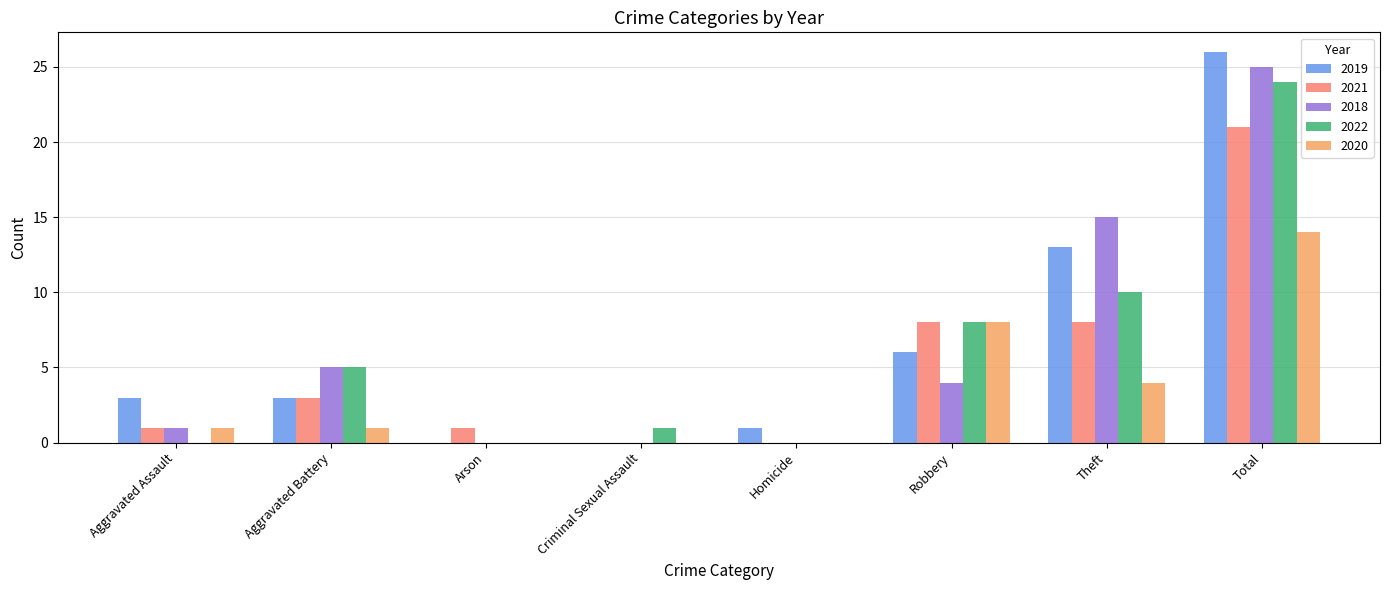

Which series has the largest total across all categories?

2019